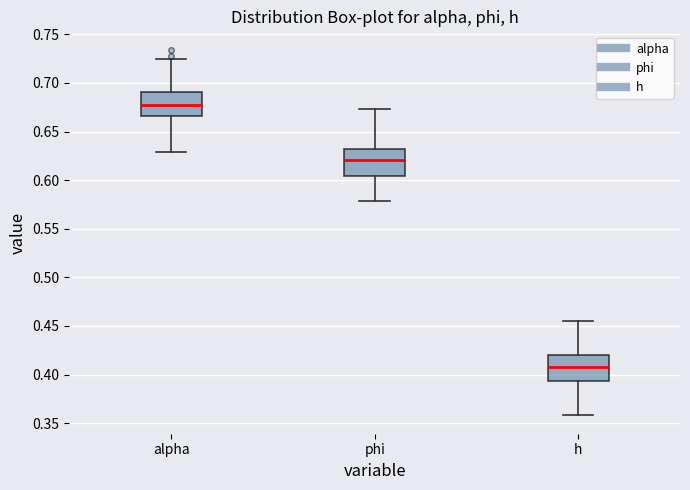

Reading left to right, transcribe this box plot: for each box, give where its median line is, the range the box spans, and where its two whiskers end, as read against the y-axis. The values are not printed on the chart, so give them approximately, as read against the axis.

alpha: median 0.680, box 0.665 to 0.690, whiskers 0.630 to 0.725
phi: median 0.620, box 0.605 to 0.630, whiskers 0.580 to 0.675
h: median 0.405, box 0.395 to 0.420, whiskers 0.360 to 0.455